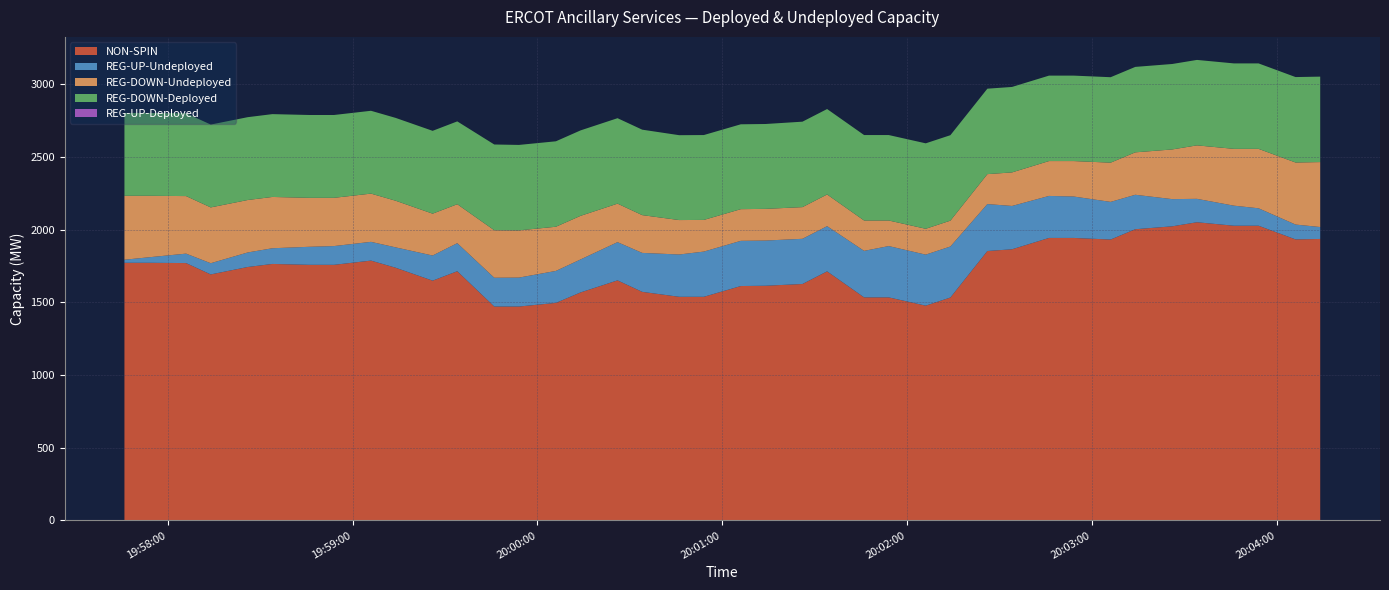

Reading right to left, what are all the values shown in this chart?

NON-SPIN: 1937	1934	2028	2028	2052	2024	2004	1933	1944	1944	1866	1854	1534	1478	1535	1535	1714	1627	1615	1613	1539	1539	1573	1652	1569	1497	1472	1472	1715	1650	1739	1788	1759	1759	1765	1744	1693	1771	1773	1773
REG-UP-Undeployed: 82	102	120	138	161	187	237	259	285	289	298	323	351	351	353	320	311	311	311	311	311	291	268	263	227	220	199	198	193	173	140	129	129	124	108	100	77	65	38	21
REG-DOWN-Undeployed: 447	427	409	391	368	342	292	270	244	240	231	206	178	178	176	209	218	218	218	218	218	237	260	265	300	304	325	327	268	288	321	332	332	337	353	361	384	396	423	440
REG-DOWN-Deployed: 588	588	588	588	588	588	588	588	588	588	588	588	588	588	588	588	588	588	584	584	584	584	588	588	588	588	588	590	570	570	570	570	570	570	570	570	570	570	570	570
REG-UP-Deployed: 0	0	0	0	0	0	0	0	0	0	0	0	0	0	0	0	0	0	0	0	0	0	0	0	0	0	0	0	0	0	0	0	0	0	0	0	0	0	0	0